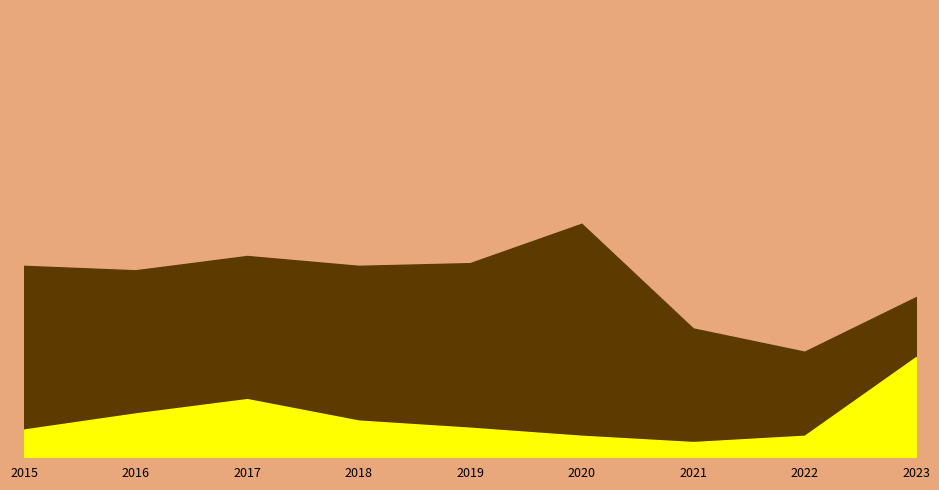

True or false: Motor Vehicle Theft and Total cross at least once.

False